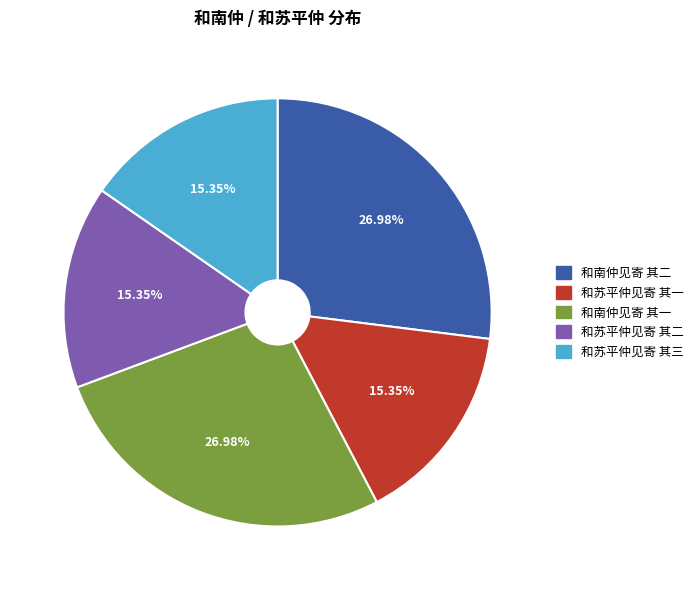

Does 和南仲见寄 其一 account for over 50% of the chart?

No